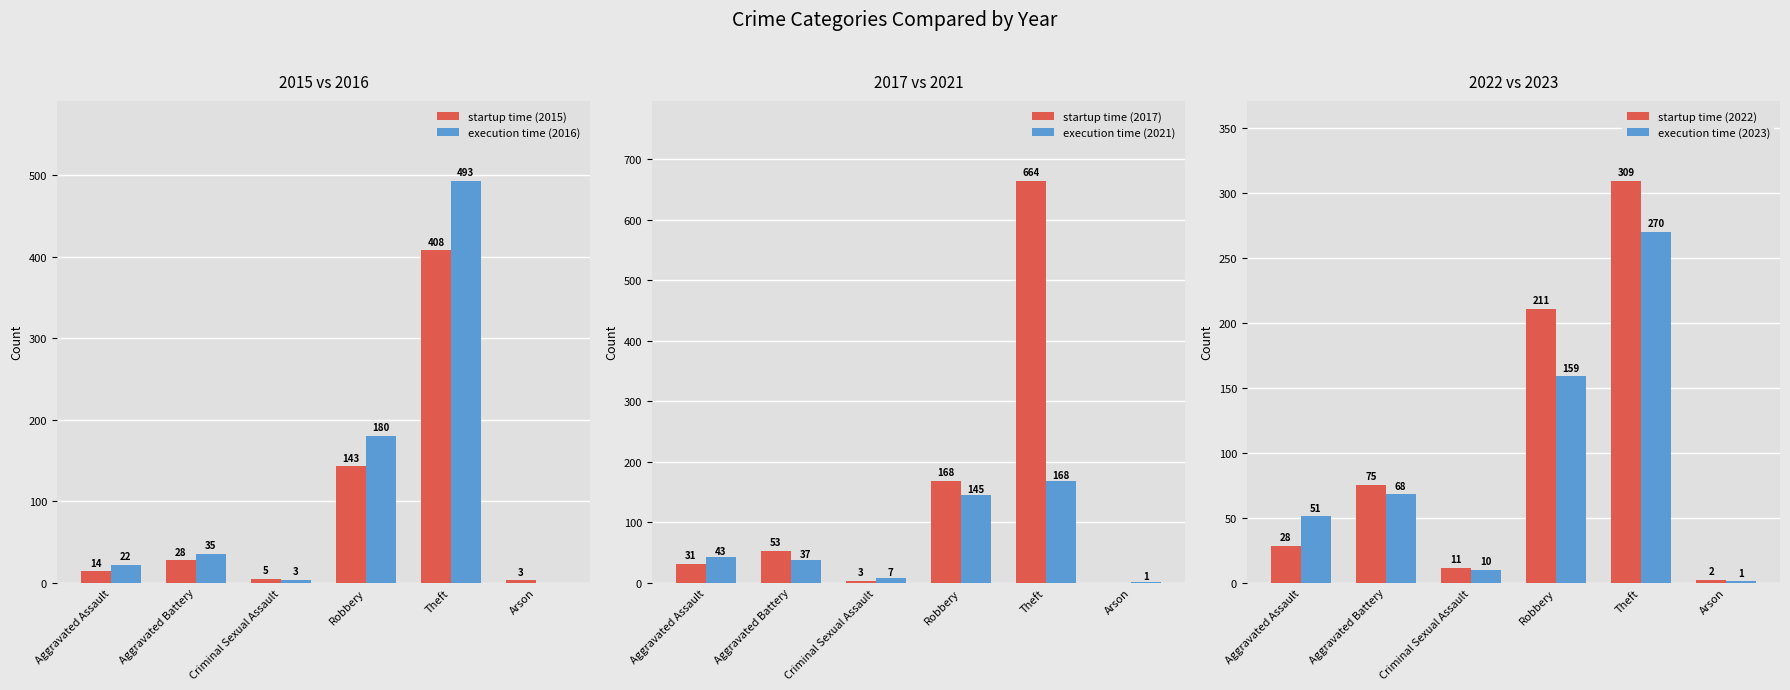

What is the label of the 2nd bar from the right?

Theft